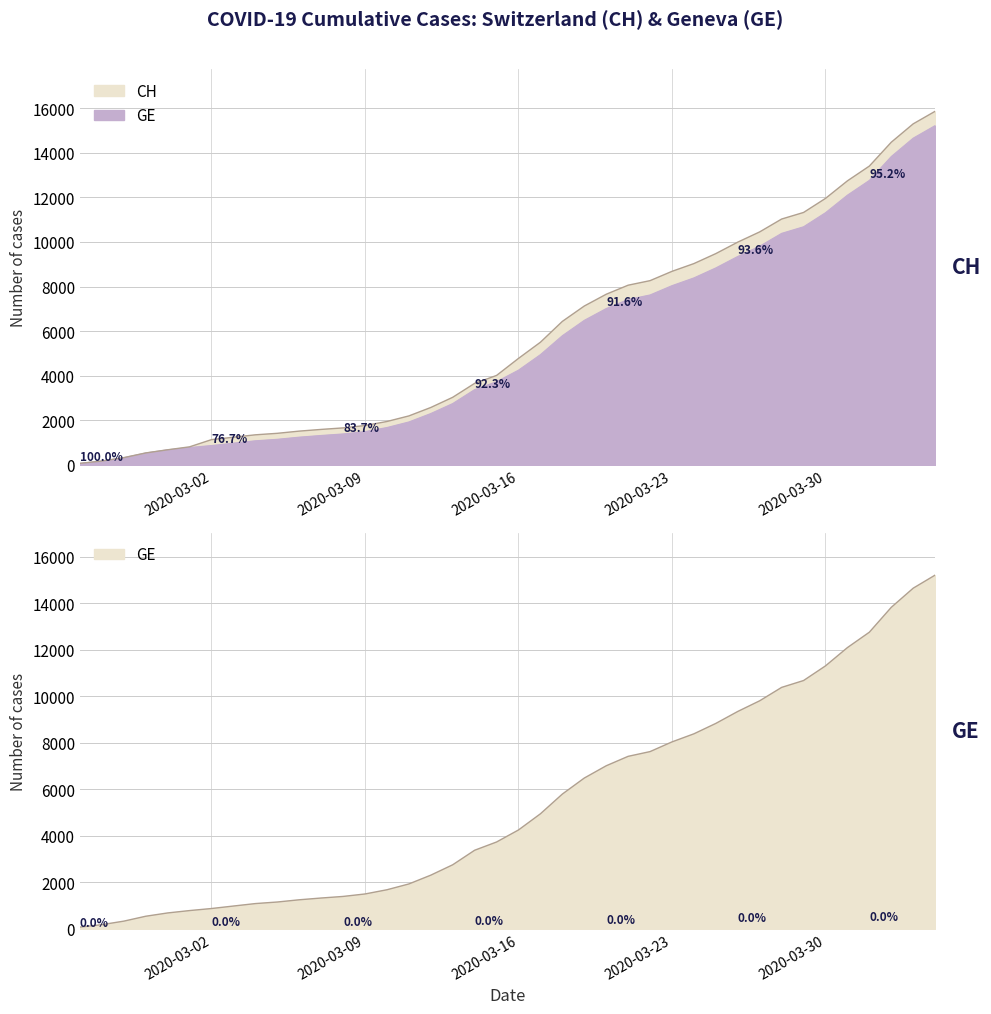

What is the label of the 4th point from the right?

2020-04-01